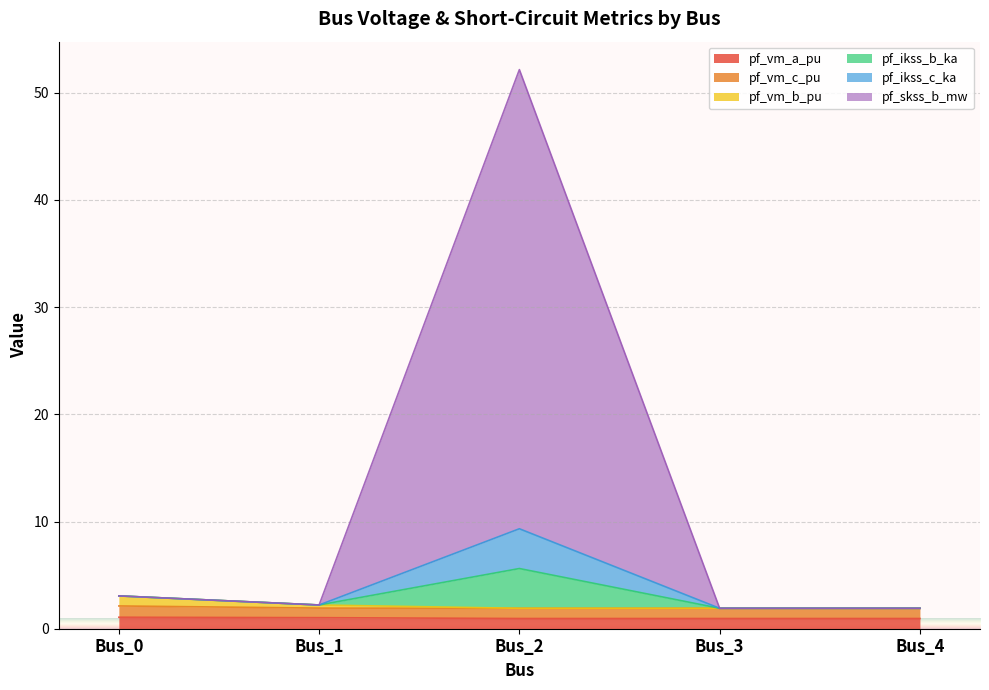

Does the chart display data point markers on the line(s)?

No